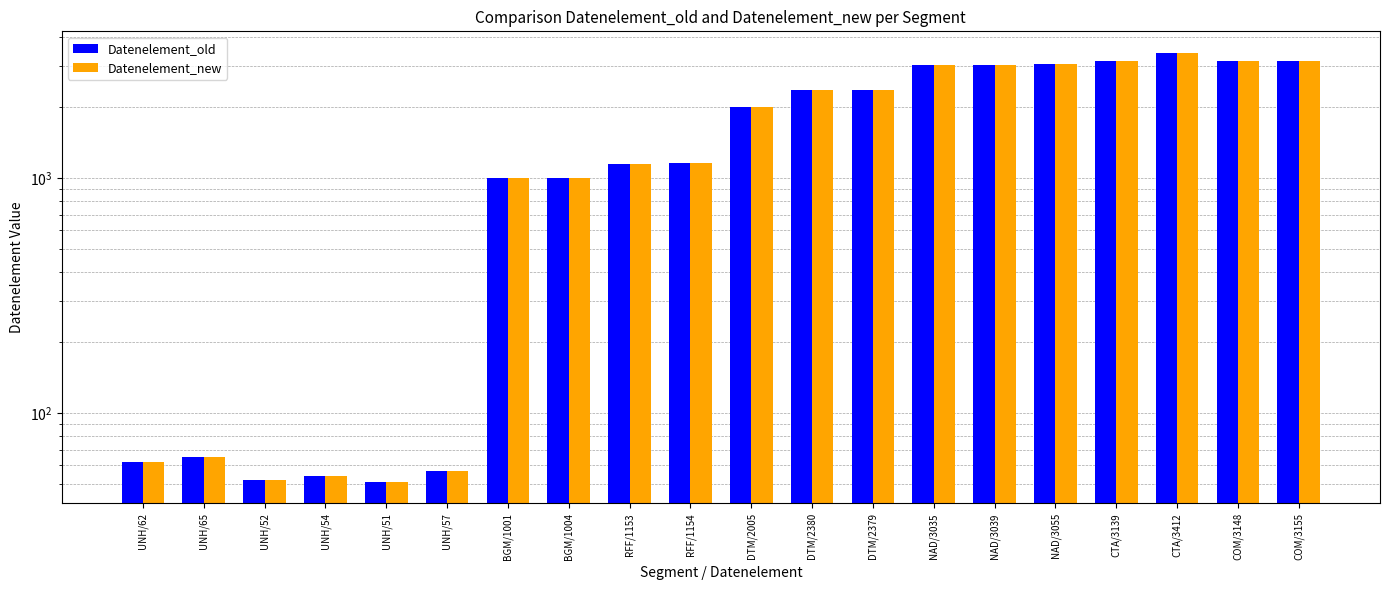

List the series in order of their peak value, lowest first.

Datenelement_old, Datenelement_new